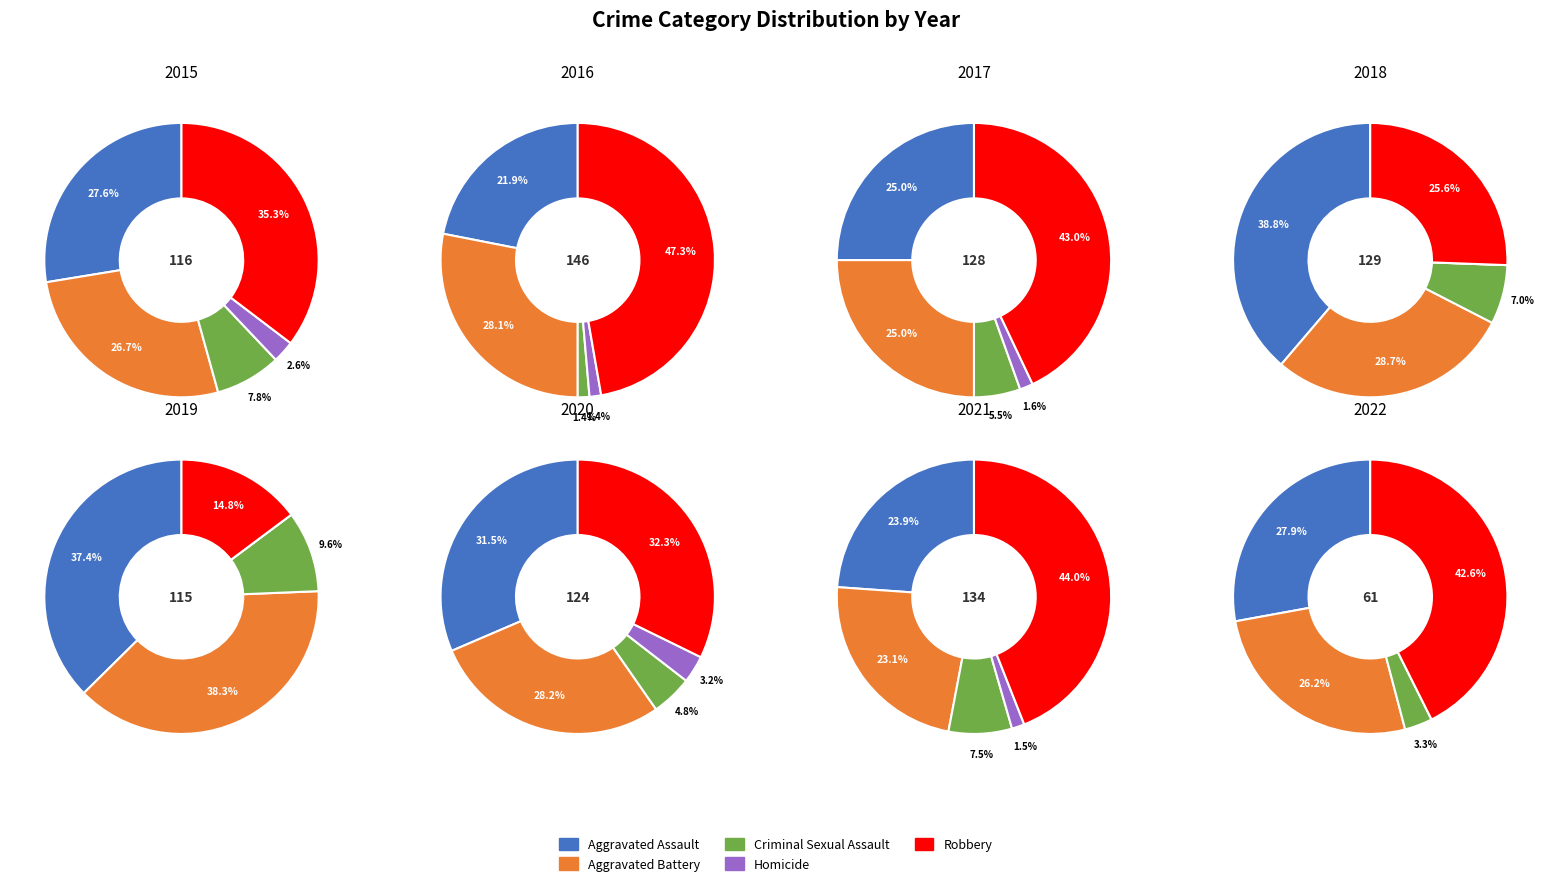

The 4 slice represents 30% of the pie. True or false?

False